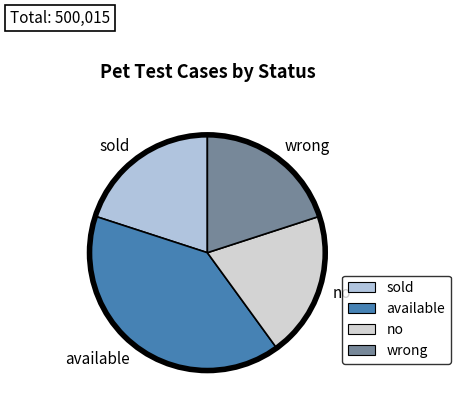

Which has a higher value, available or no?

available